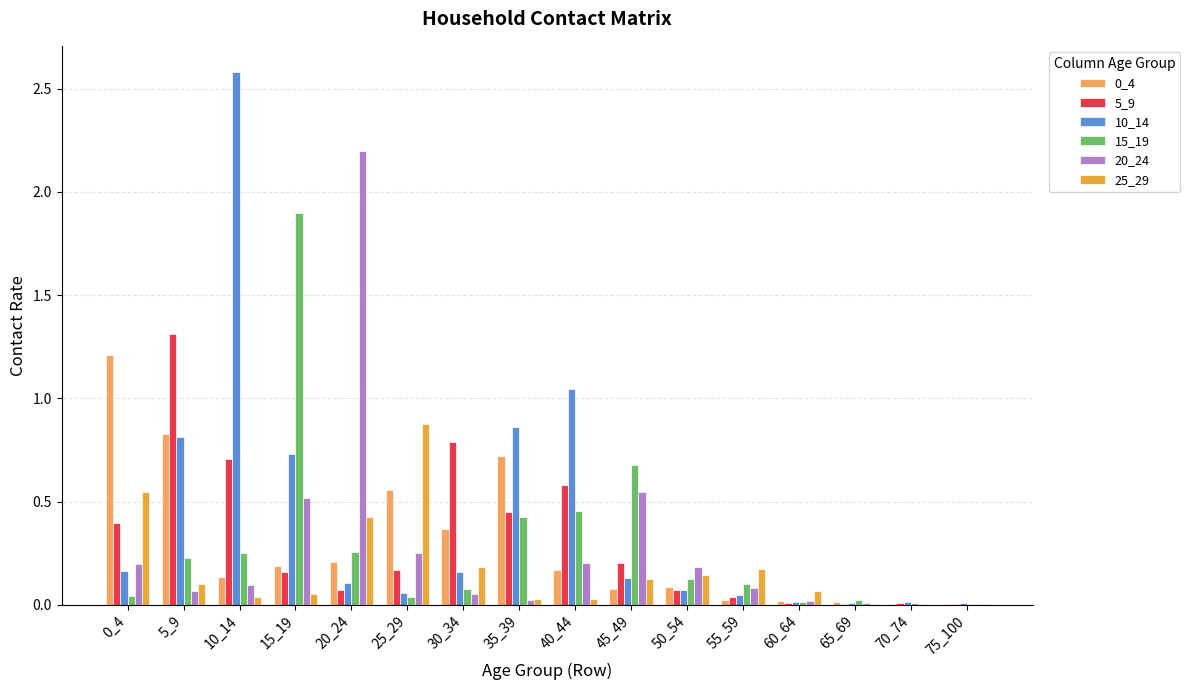

The 15_19 series shows 0.2 at 5_9. True or false?

True